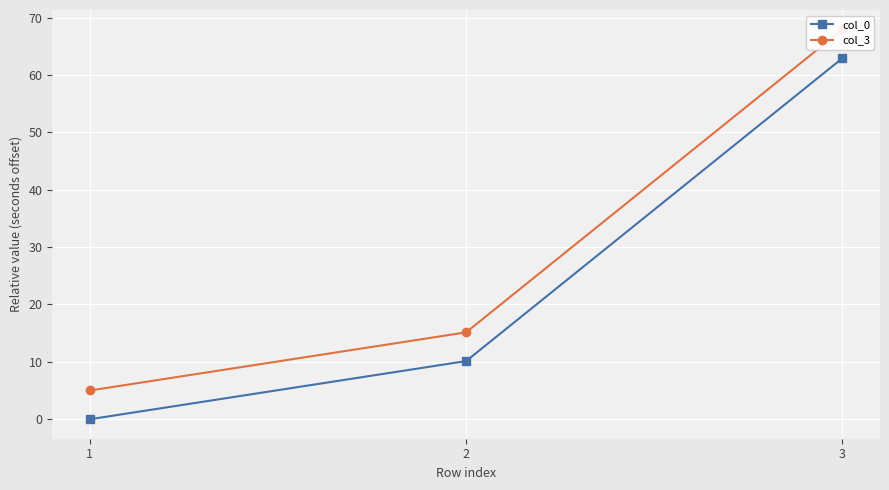

What are all the series names shown in the legend?

col_0, col_3